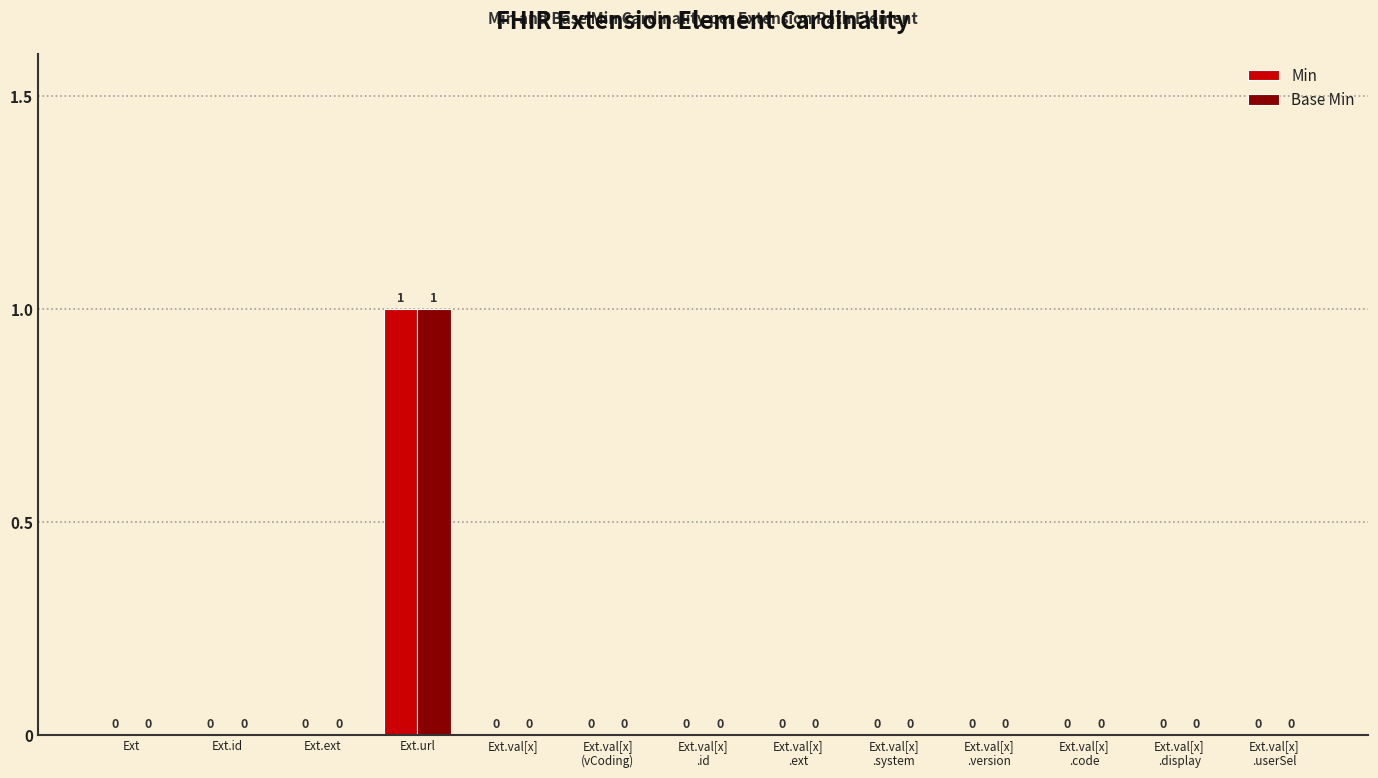

Reading right to left, transcribe all the data shown in this chart.

Min: 0	0	0	0	0	0	0	0	0	1	0	0	0
Base Min: 0	0	0	0	0	0	0	0	0	1	0	0	0